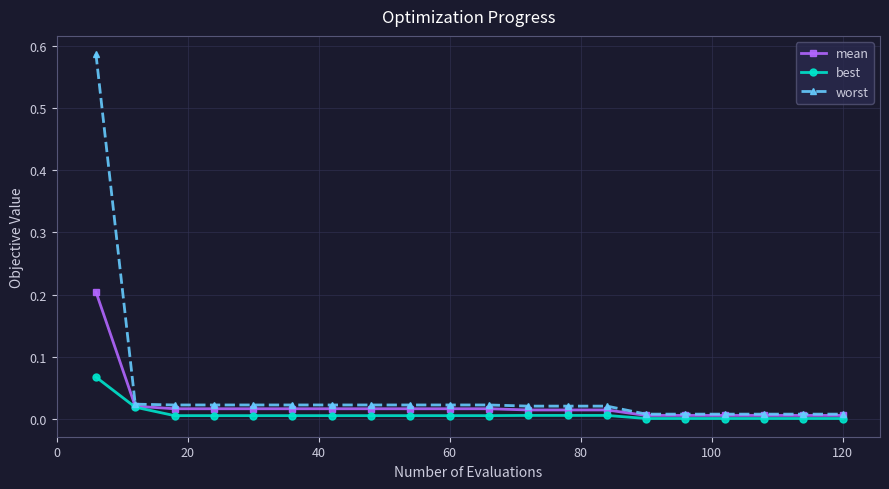

Rank the series by their maximum value, from highest to lowest.

worst, mean, best